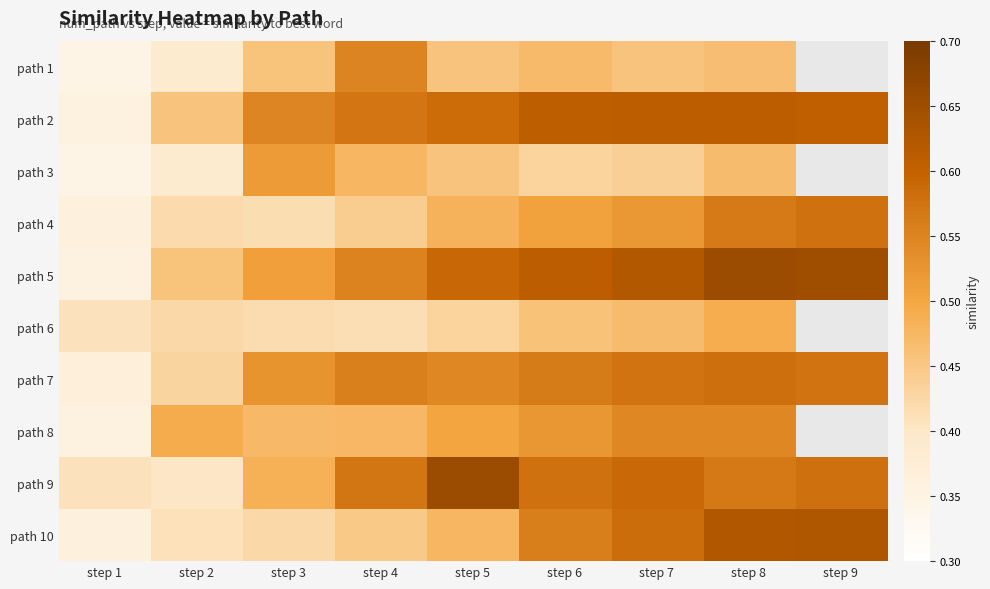

Rank the categories by path 3 value from highest to lowest.

step 3, step 4, step 8, step 5, step 9, step 7, step 6, step 2, step 1